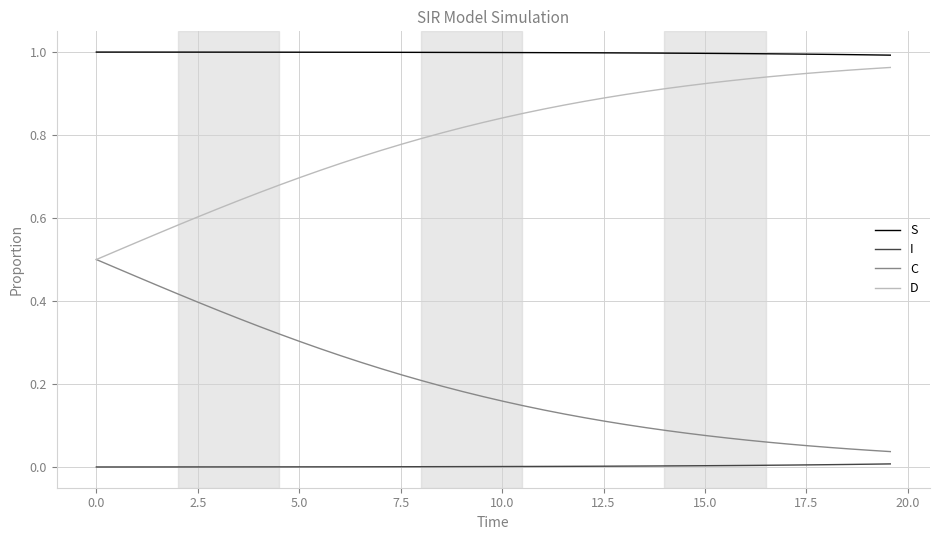

True or false: S and D cross at least once.

False